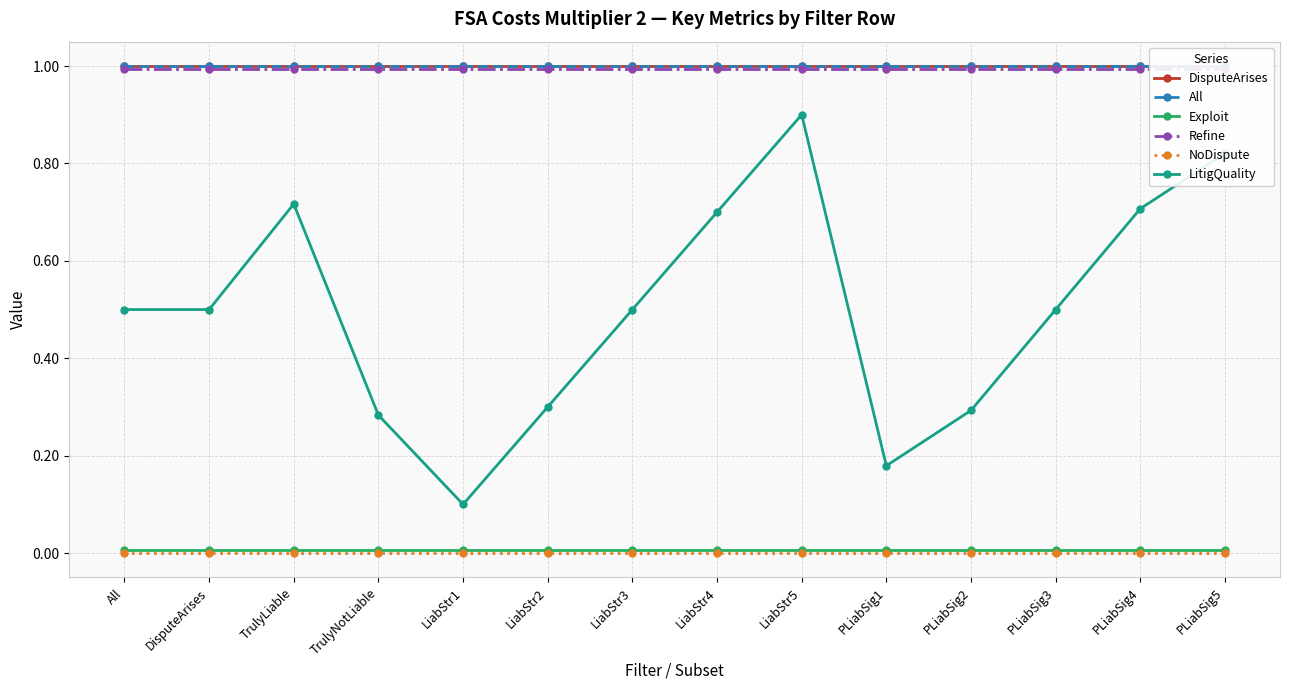

True or false: DisputeArises and NoDispute intersect in this chart.

False